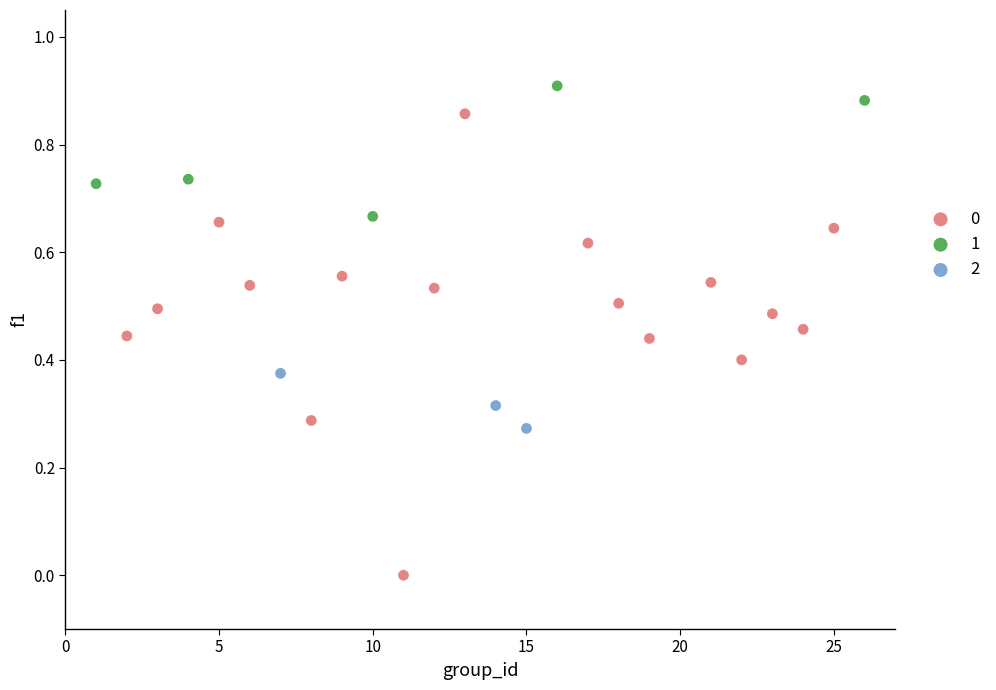

Which series contains the highest Y value?

1